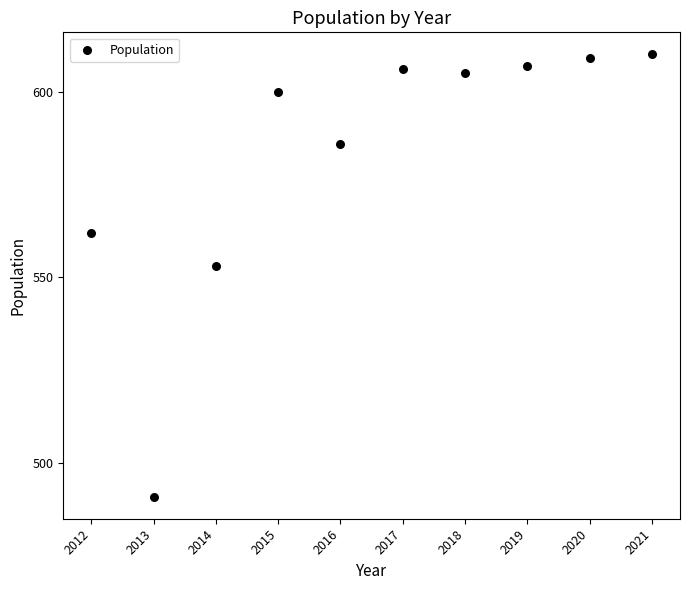

What is the average X value?

2016